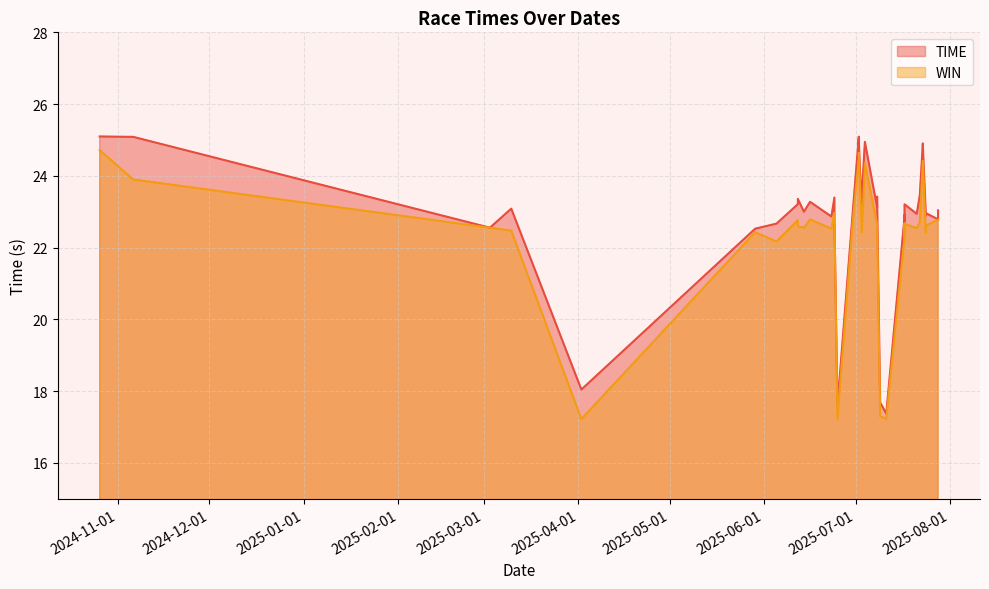

What is the difference between the highest and lowest values at 2025-07-21?

0.4